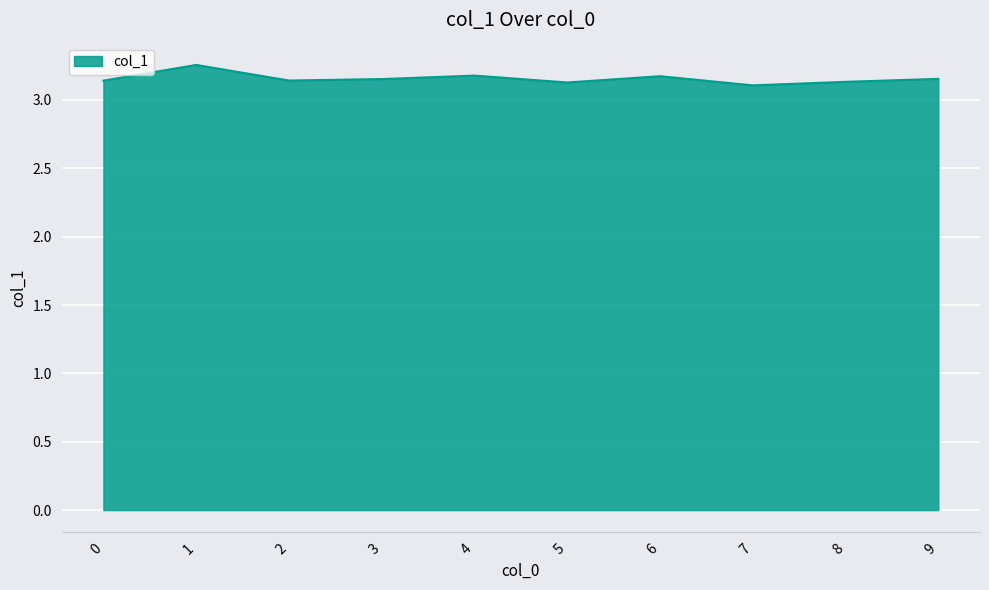

The value at 7 is 3.1. True or false?

True